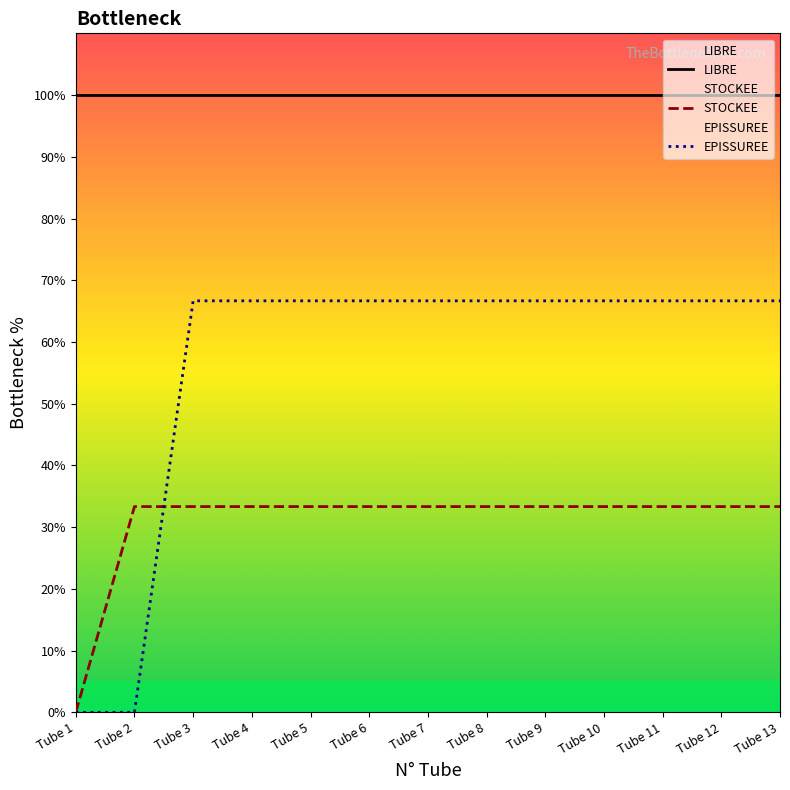

Is it true that LIBRE equals 100.0 at Tube 1?

True